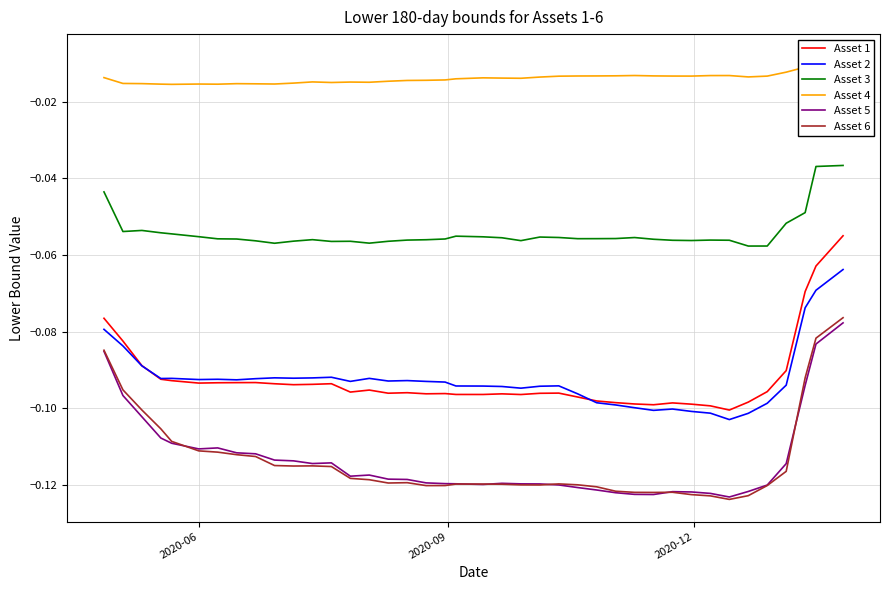

True or false: Asset 2 and Asset 5 cross at least once.

False